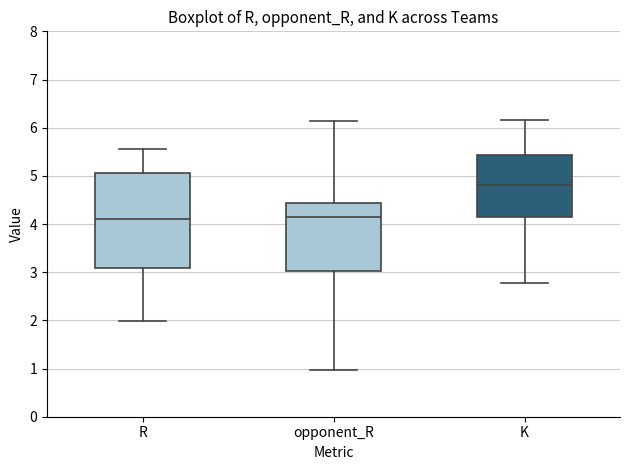

Comparing the boxes themselves (not the whiskers), which one is the tallest?

R